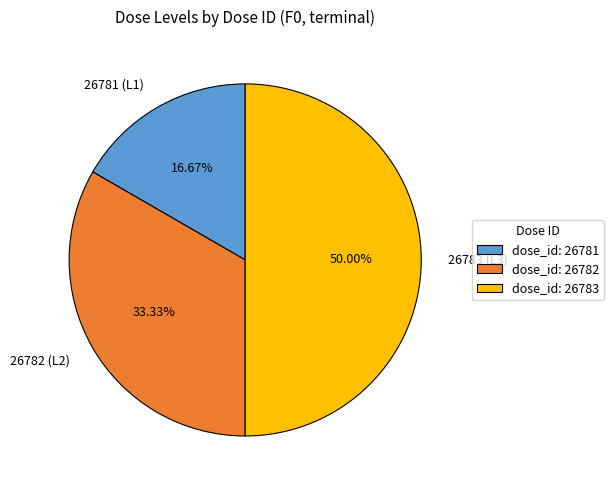

Which has a higher value, 26782 (L2) or 26783 (L3)?

26783 (L3)